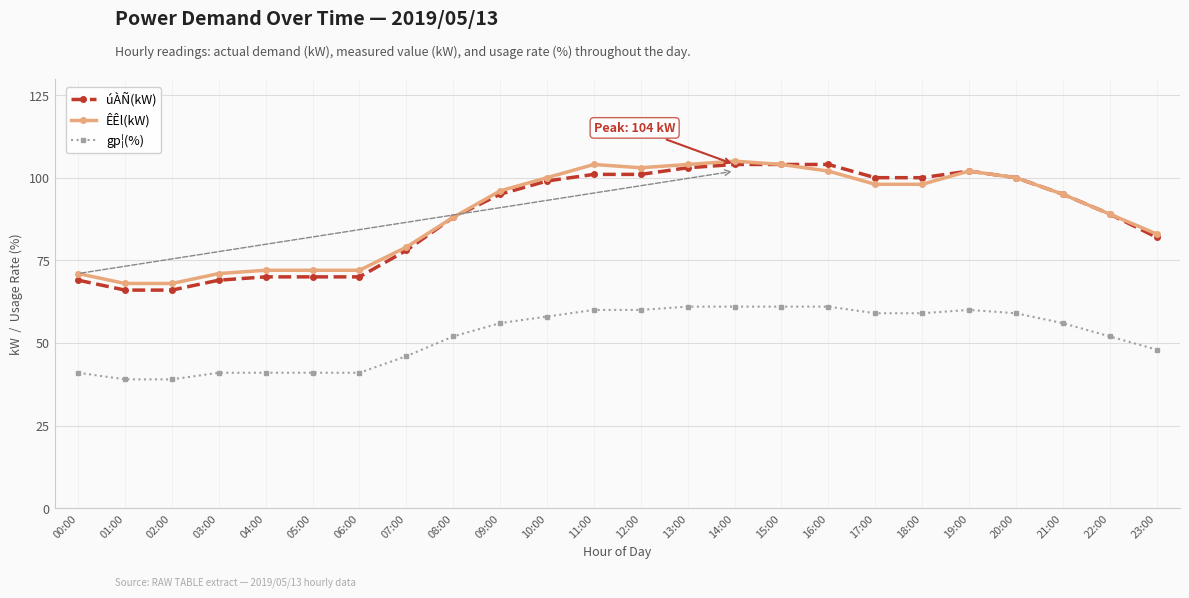

The value of gp¦(%) at 13:00 is 19. True or false?

False